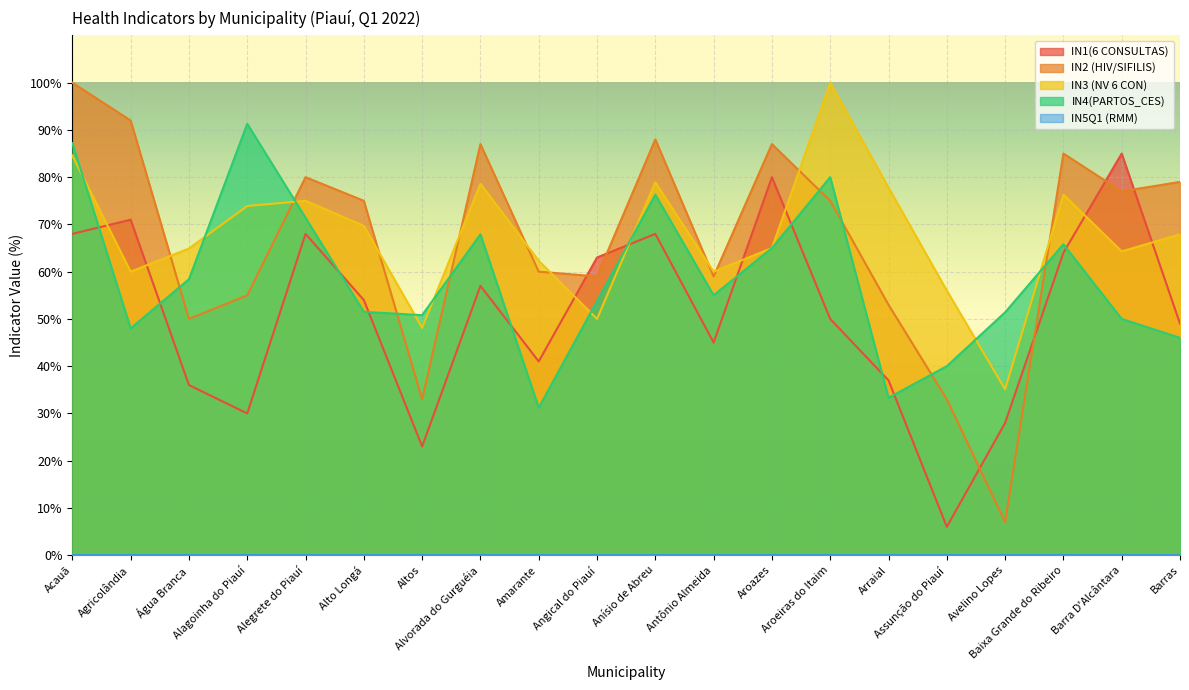

At which label is IN2 (HIV/SIFILIS) closest to 53?

Arraial